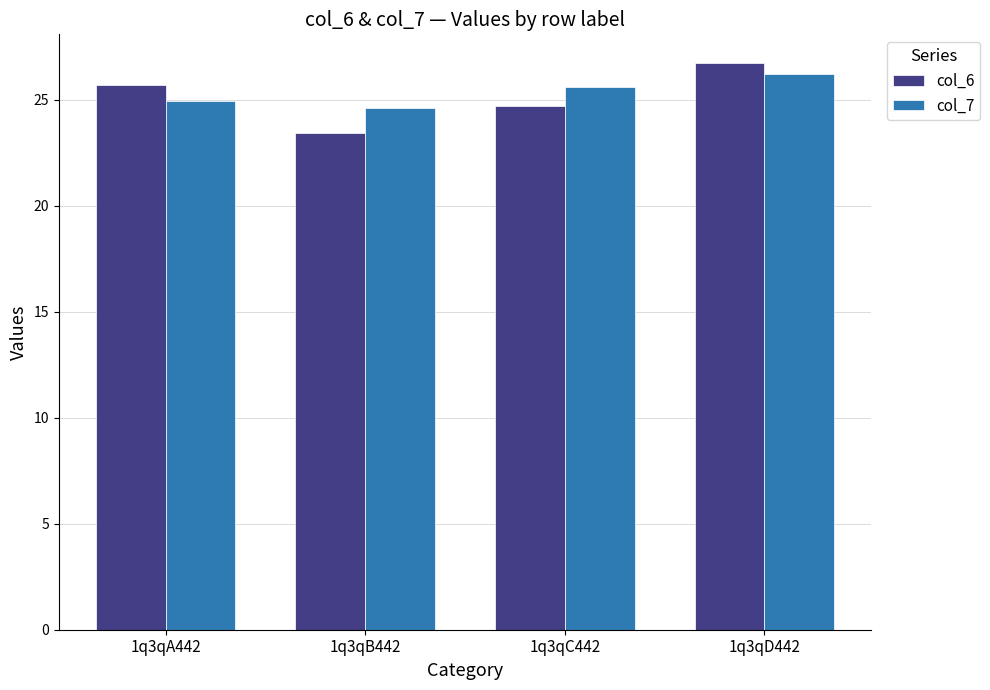

What is the label of the 3rd bar from the right?

1q3qB442